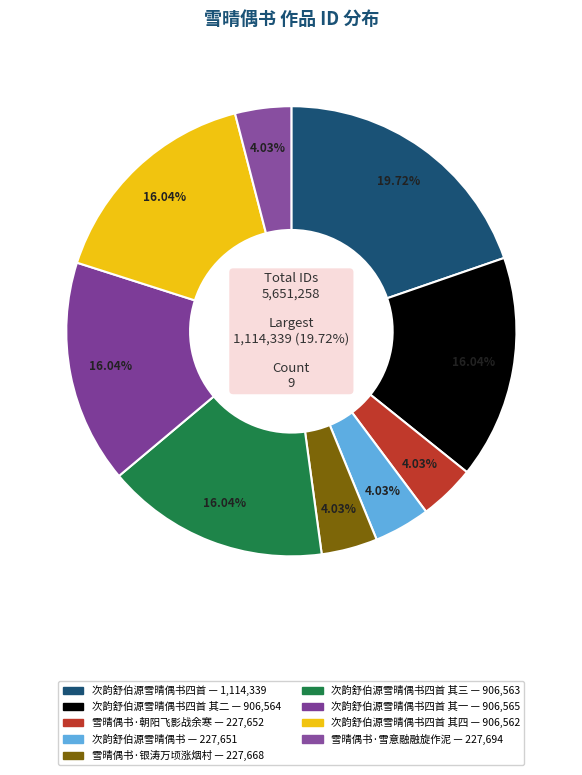

Approximately how many times larger is the value at 次韵舒伯源雪晴偶书四首 其三 compared to 次韵舒伯源雪晴偶书四首 其二?

1.0